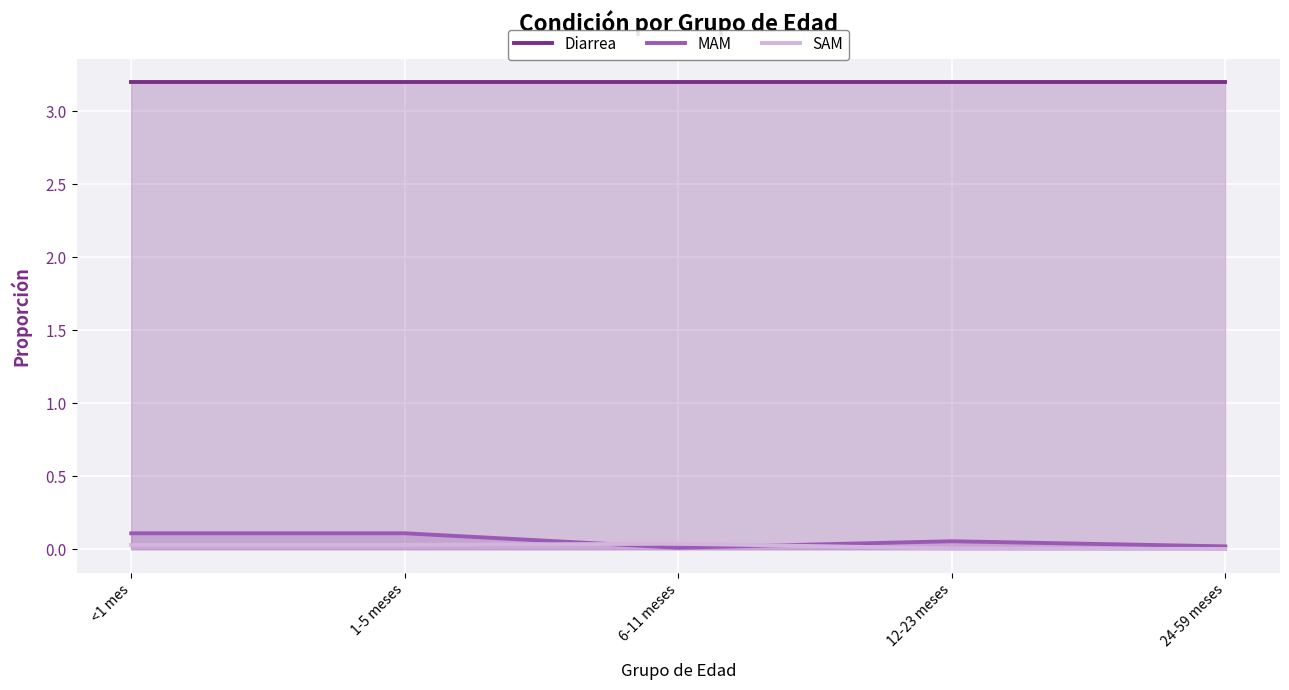

What are all the series names shown in the legend?

Diarrea, MAM, SAM